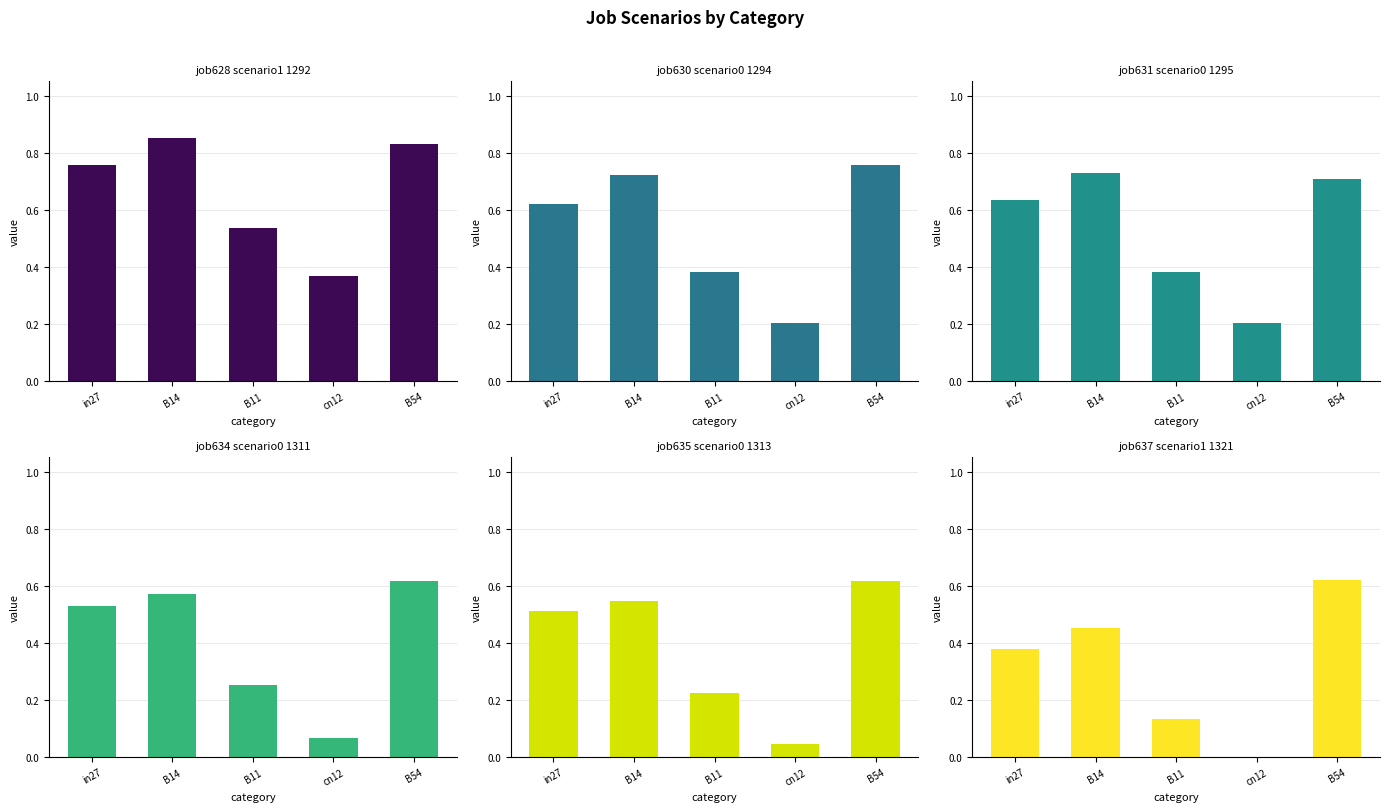

True or false: job635_scenario0_1313 has a value of 0.5 at in27.

True